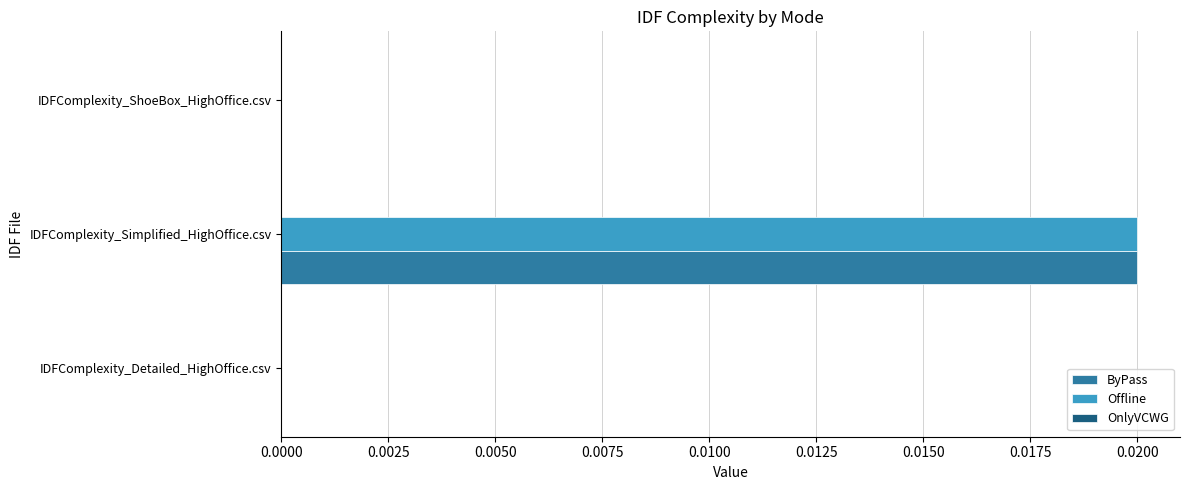

At which label does Offline reach its peak?

IDFComplexity_Simplified_HighOffice.csv